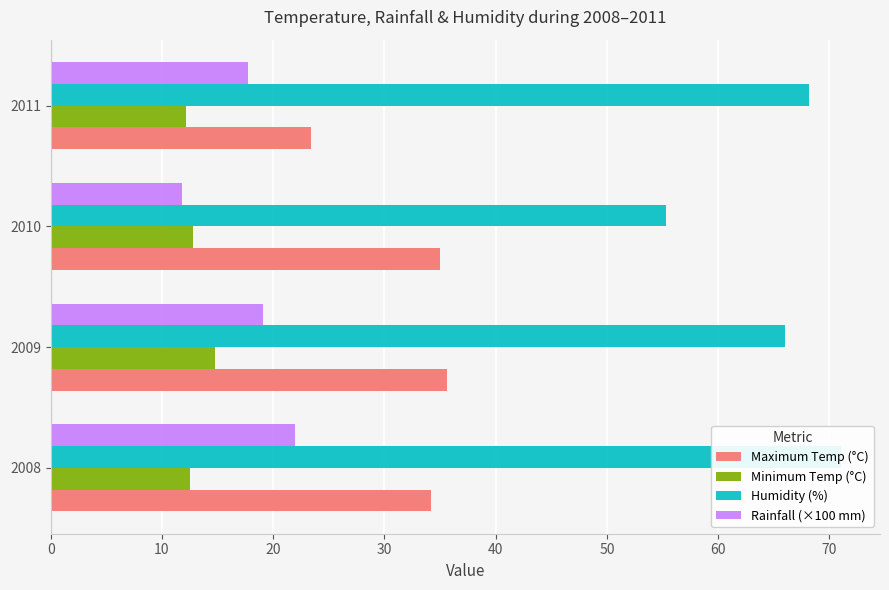

What is the average value of the Humidity (%) series?

65.1